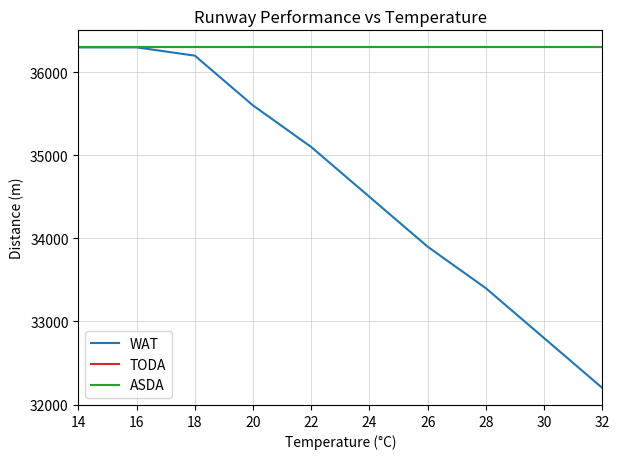

How many lines are shown in the chart?

3